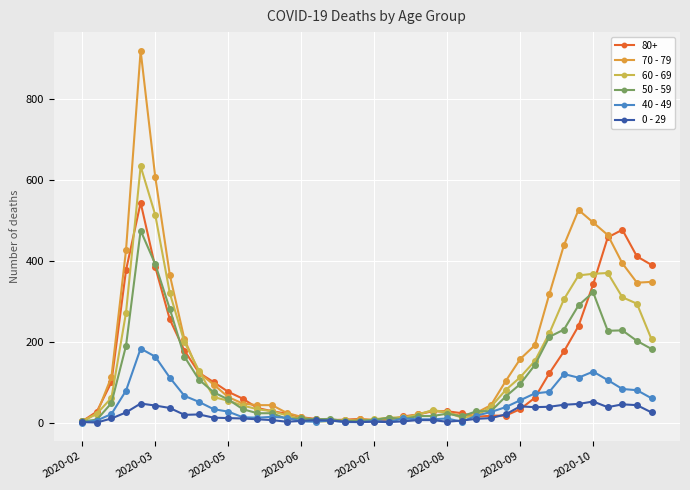

Which series has the largest range (max minus min)?

70 - 79